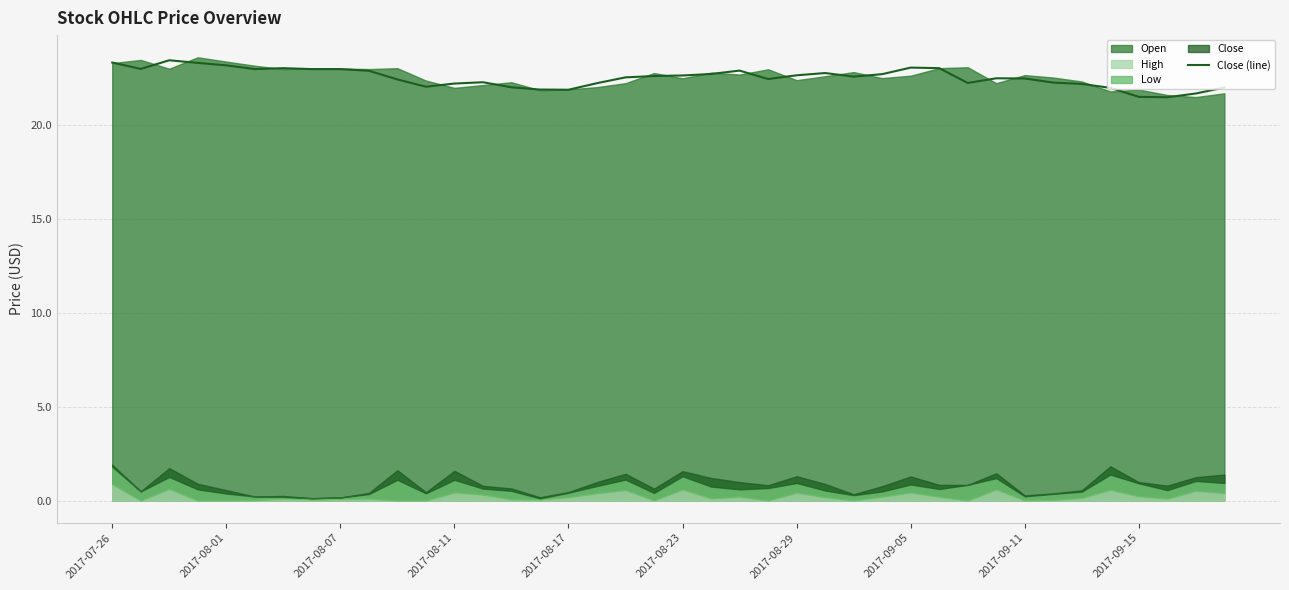

What is the ratio of the value at 22 to the value at 37?

1.1